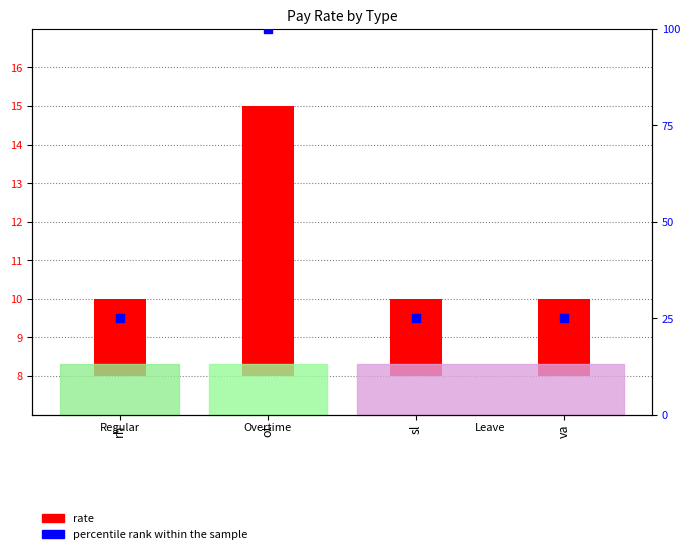

What is the total value across all series at ot?

107